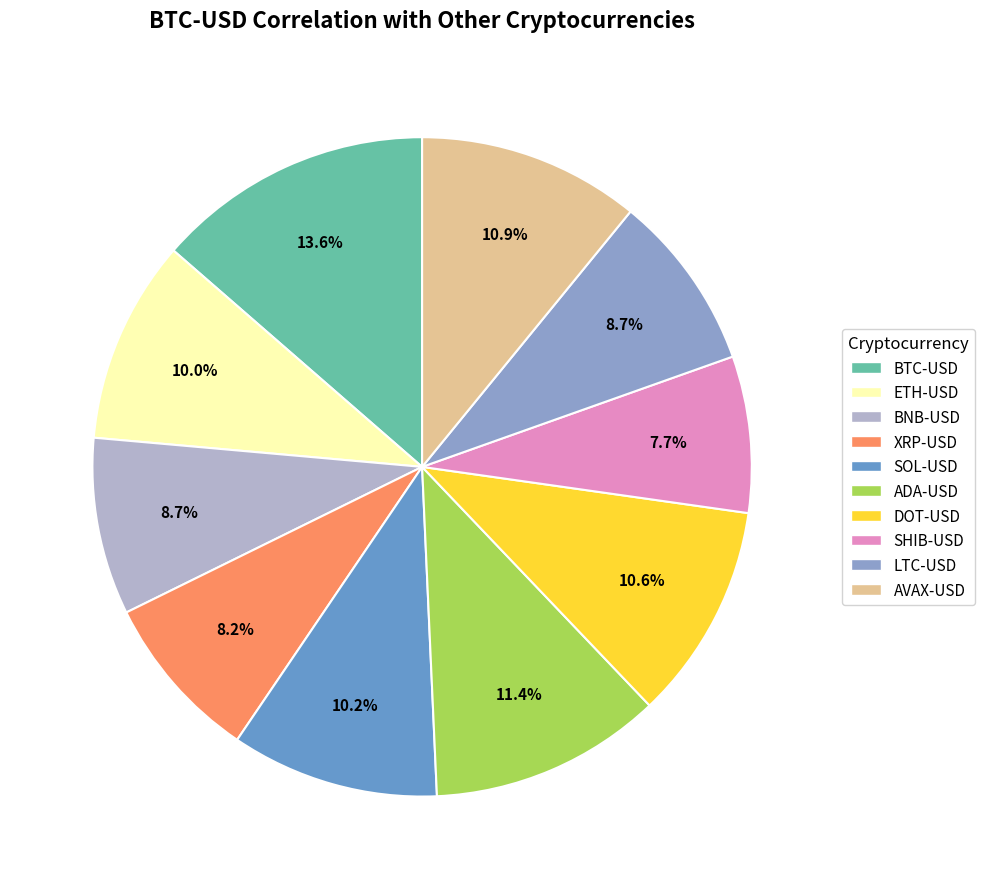

What is the ratio of the value at XRP-USD to the value at BTC-USD?

0.6